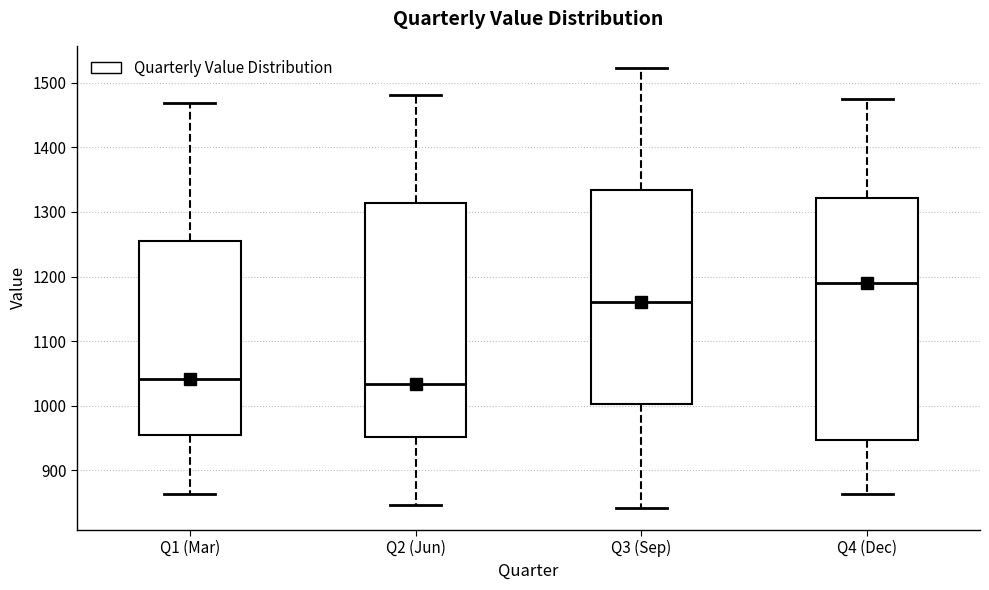

Which box's median line is the highest?

Q4 (Dec)